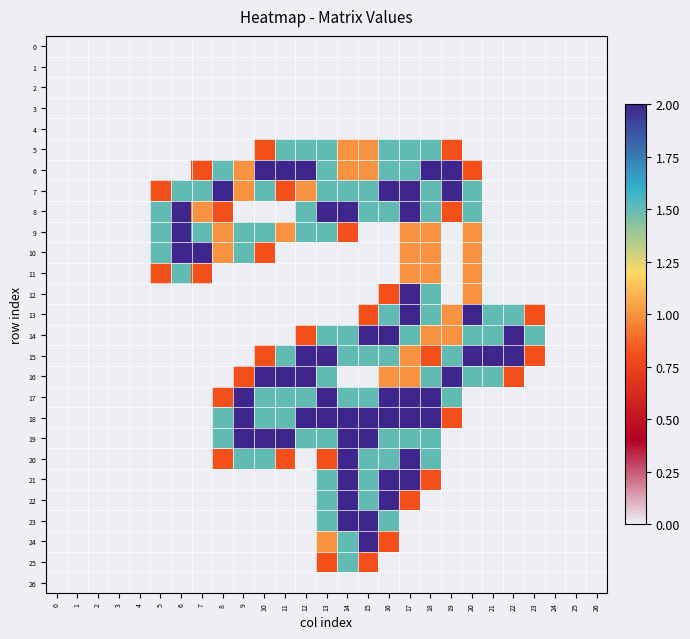

At which category is the sum across all series the highest?

17